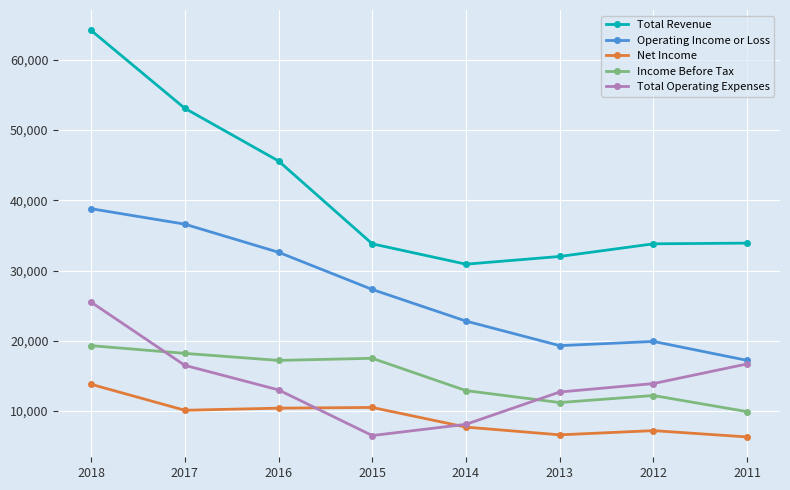

What is the highest value of the Total Revenue series?

64200